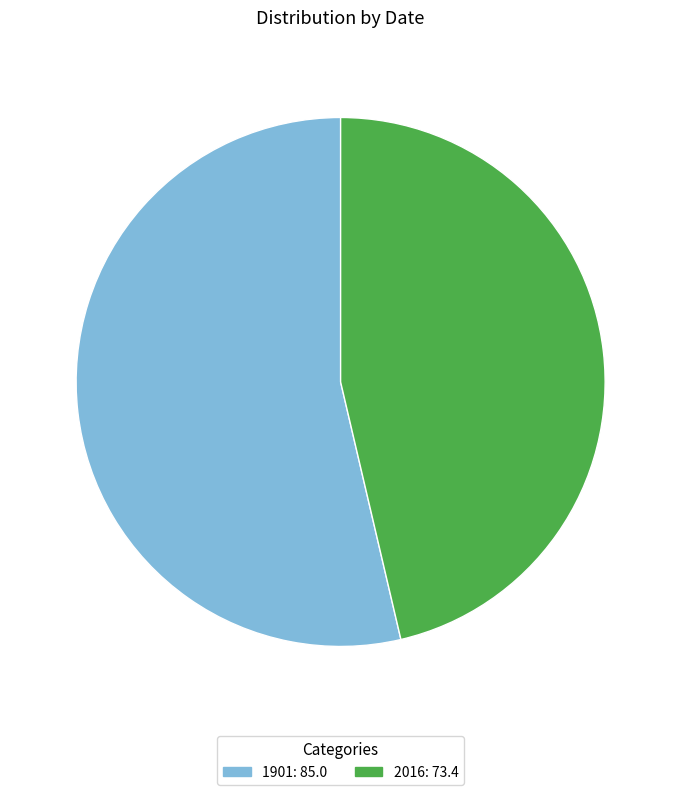

How many slices are in this pie chart?

2